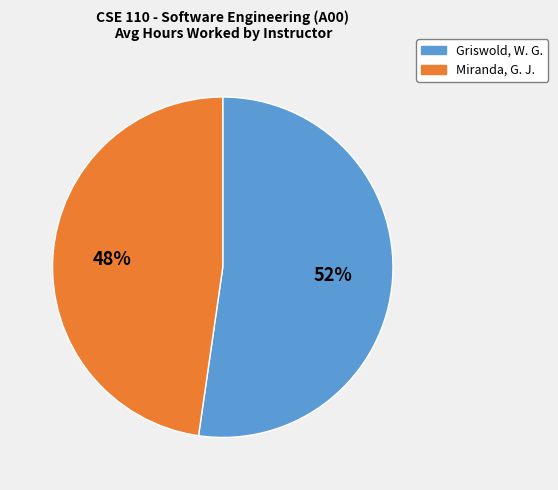

To the nearest percent, what is the average slice percentage?

50%